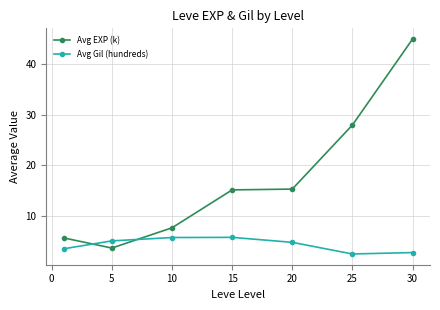

What is the lowest value of the Avg Gil (hundreds) series?

2.5